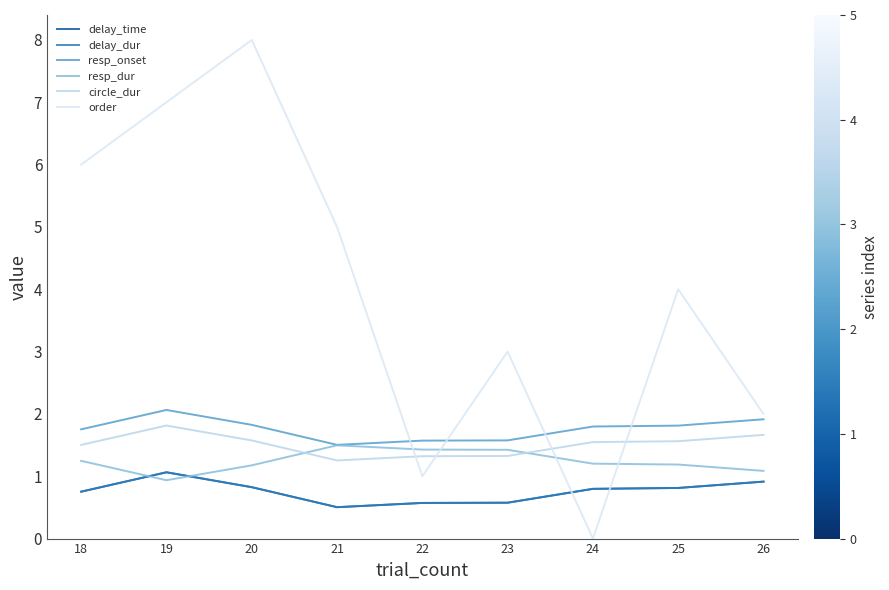

Reading right to left, list all the values displayed in this chart.

delay_time: 26=0.9	25=0.8	24=0.8	23=0.6	22=0.6	21=0.5	20=0.8	19=1.1	18=0.8
delay_dur: 26=0.9	25=0.8	24=0.8	23=0.6	22=0.6	21=0.5	20=0.8	19=1.1	18=0.8
resp_onset: 26=1.9	25=1.8	24=1.8	23=1.6	22=1.6	21=1.5	20=1.8	19=2.1	18=1.8
resp_dur: 26=1.1	25=1.2	24=1.2	23=1.4	22=1.4	21=1.5	20=1.2	19=0.9	18=1.2
circle_dur: 26=1.7	25=1.6	24=1.5	23=1.3	22=1.3	21=1.3	20=1.6	19=1.8	18=1.5
order: 26=2.0	25=4.0	24=0.0	23=3.0	22=1.0	21=5.0	20=8.0	19=7.0	18=6.0